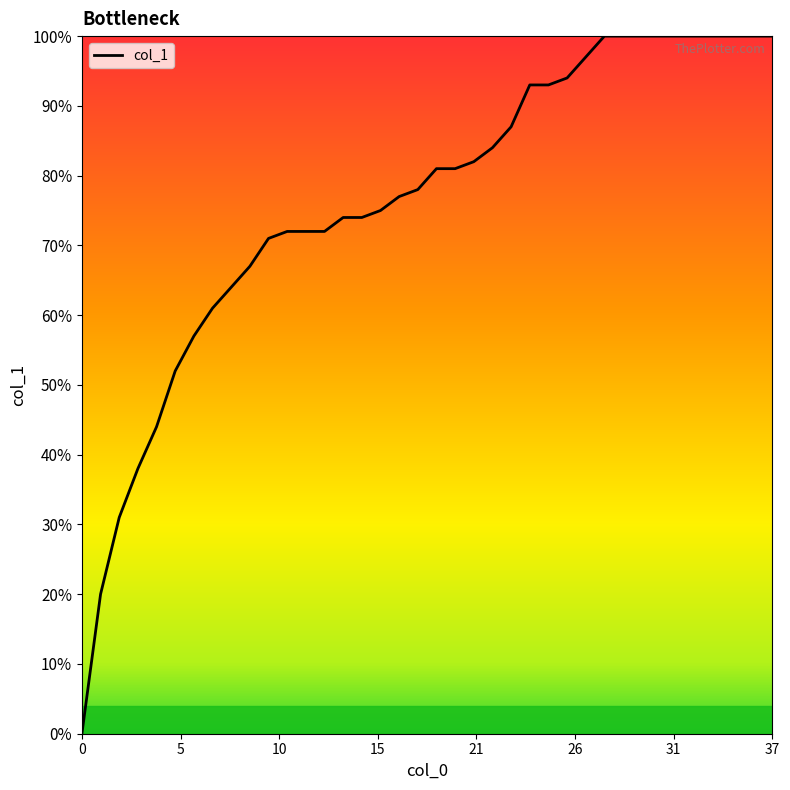

Does the chart display data point markers on the line(s)?

No